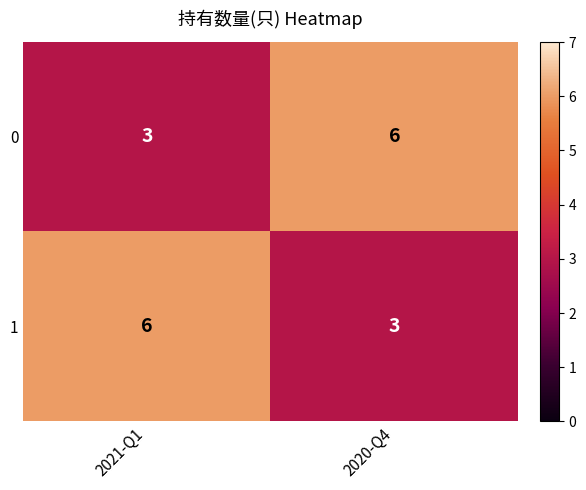

Reading right to left, extract all data points from this chart.

0: 2020-Q4=6	2021-Q1=3
1: 2020-Q4=3	2021-Q1=6